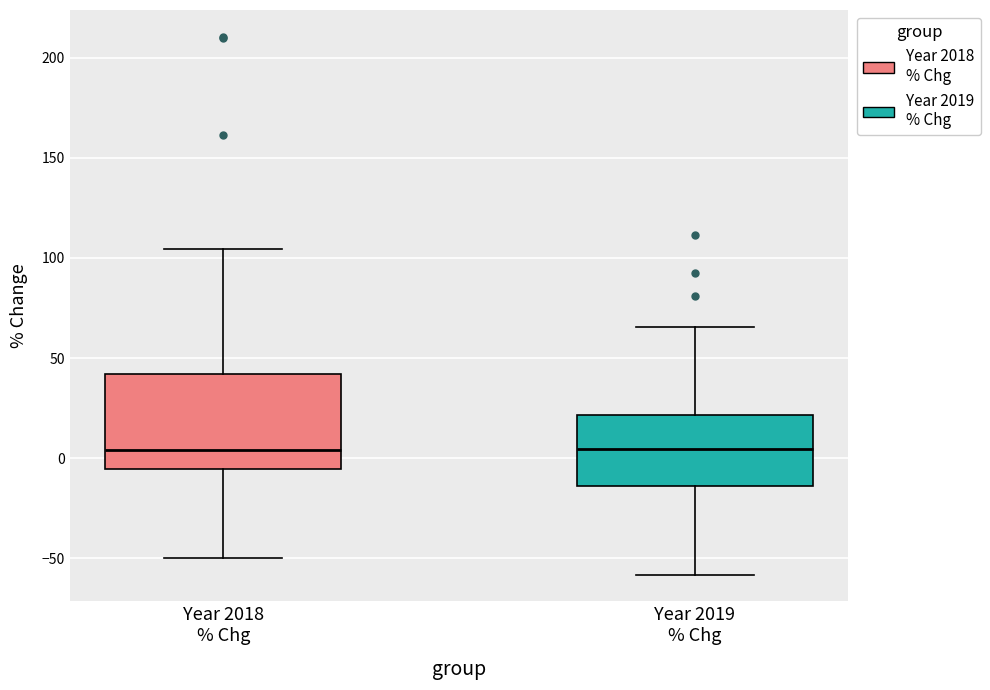

Where does the upper whisker of the box for Year 2019 % Chg end on the y-axis? The values are not printed on the chart, so give them approximately, as read against the axis.

65